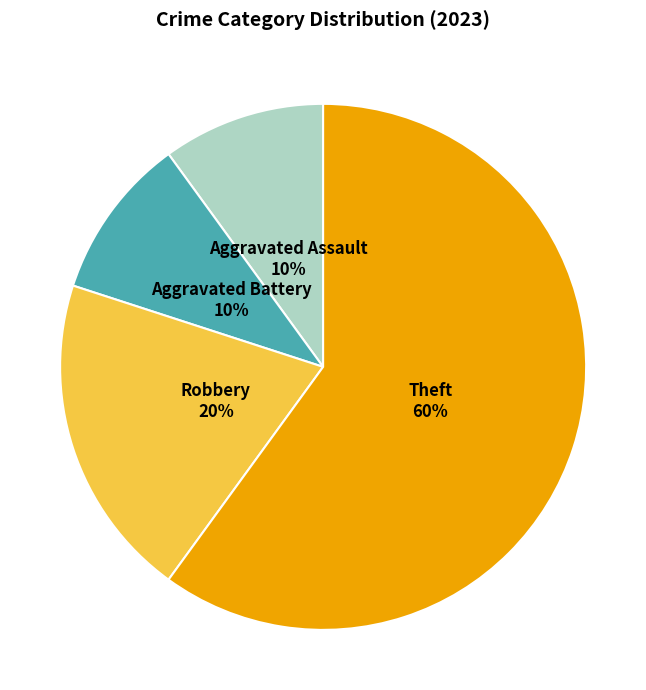

What is the largest slice in the pie chart?

Theft